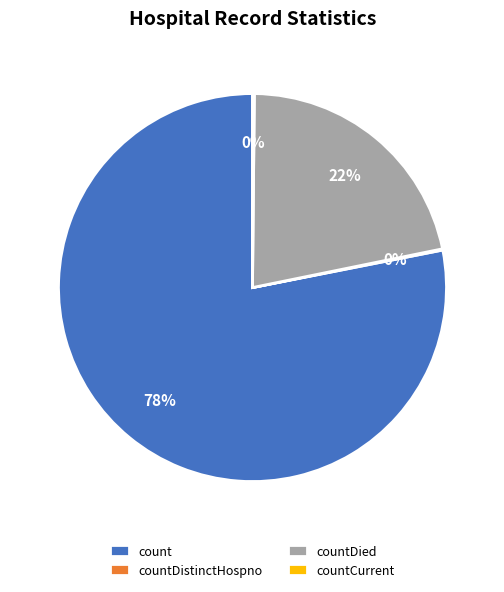

Which category has the biggest portion of the pie?

count